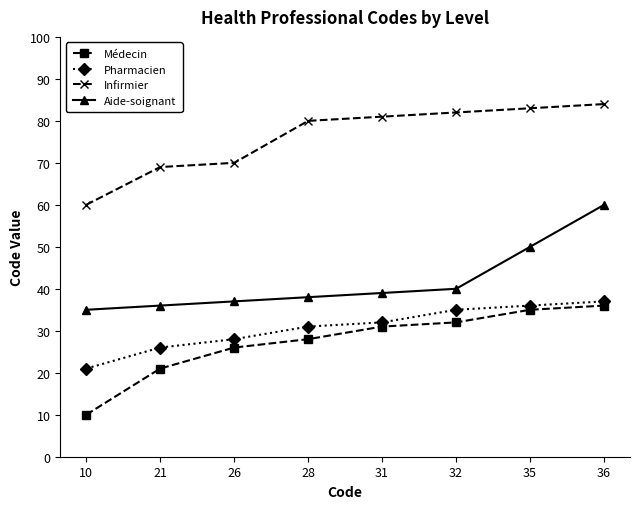

List the series in order of their peak value, lowest first.

Médecin, Pharmacien, Aide-soignant, Infirmier